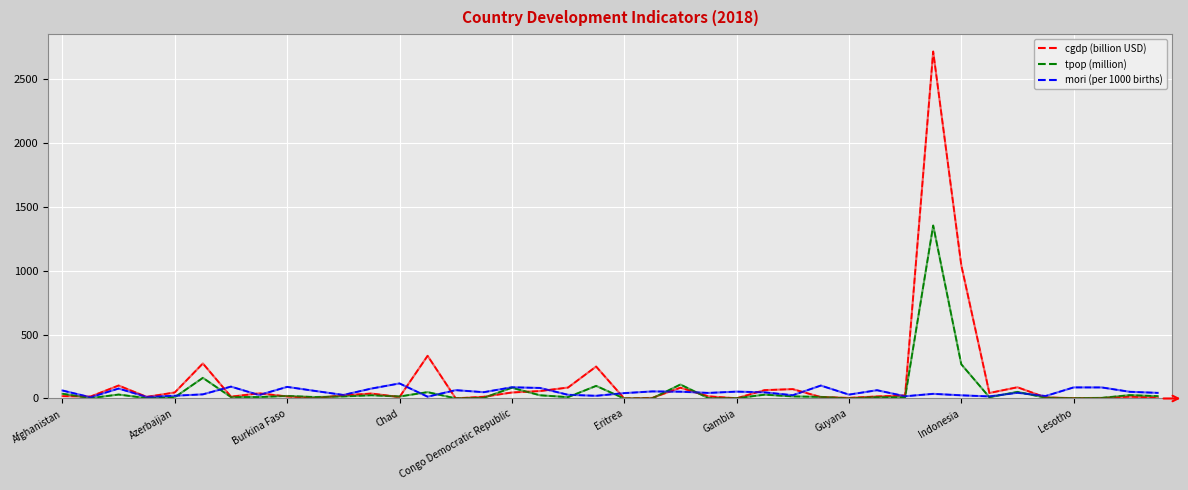

Rank the series by their maximum value, from highest to lowest.

cgdp (billion USD), tpop (million), mori (per 1000 births)